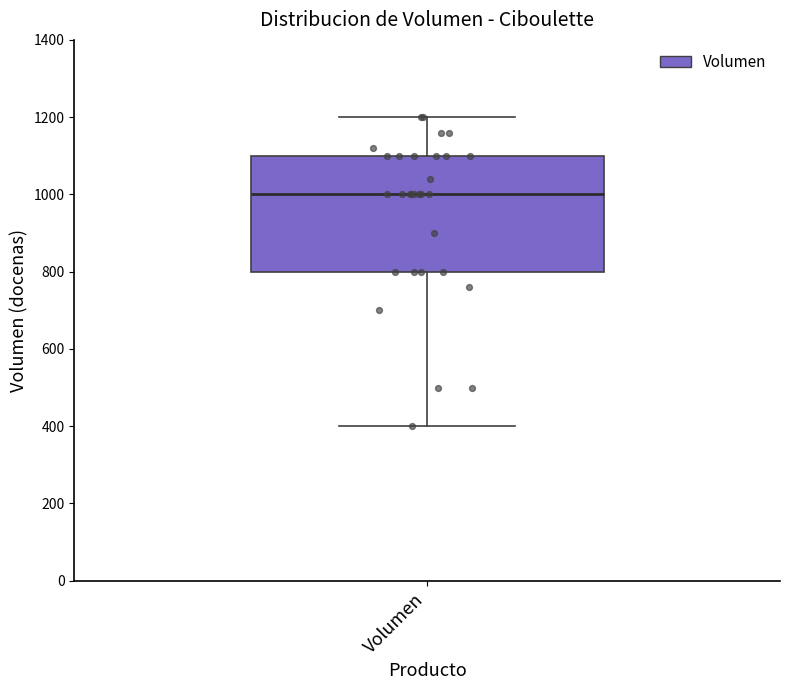

Read this box plot against the y-axis: the position of the median line, the range covered by the box, and the ends of both whiskers. The values are not printed on the chart, so give them approximately, as read against the axis.

median 1000, box 800 to 1100, whiskers 400 to 1200